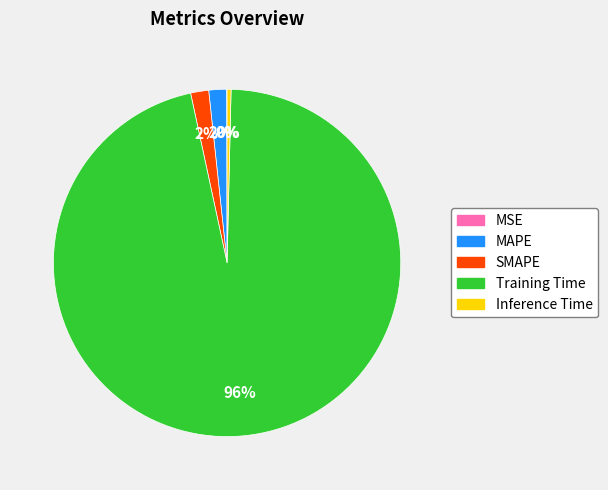

Between Training Time and MAPE, which is larger?

Training Time